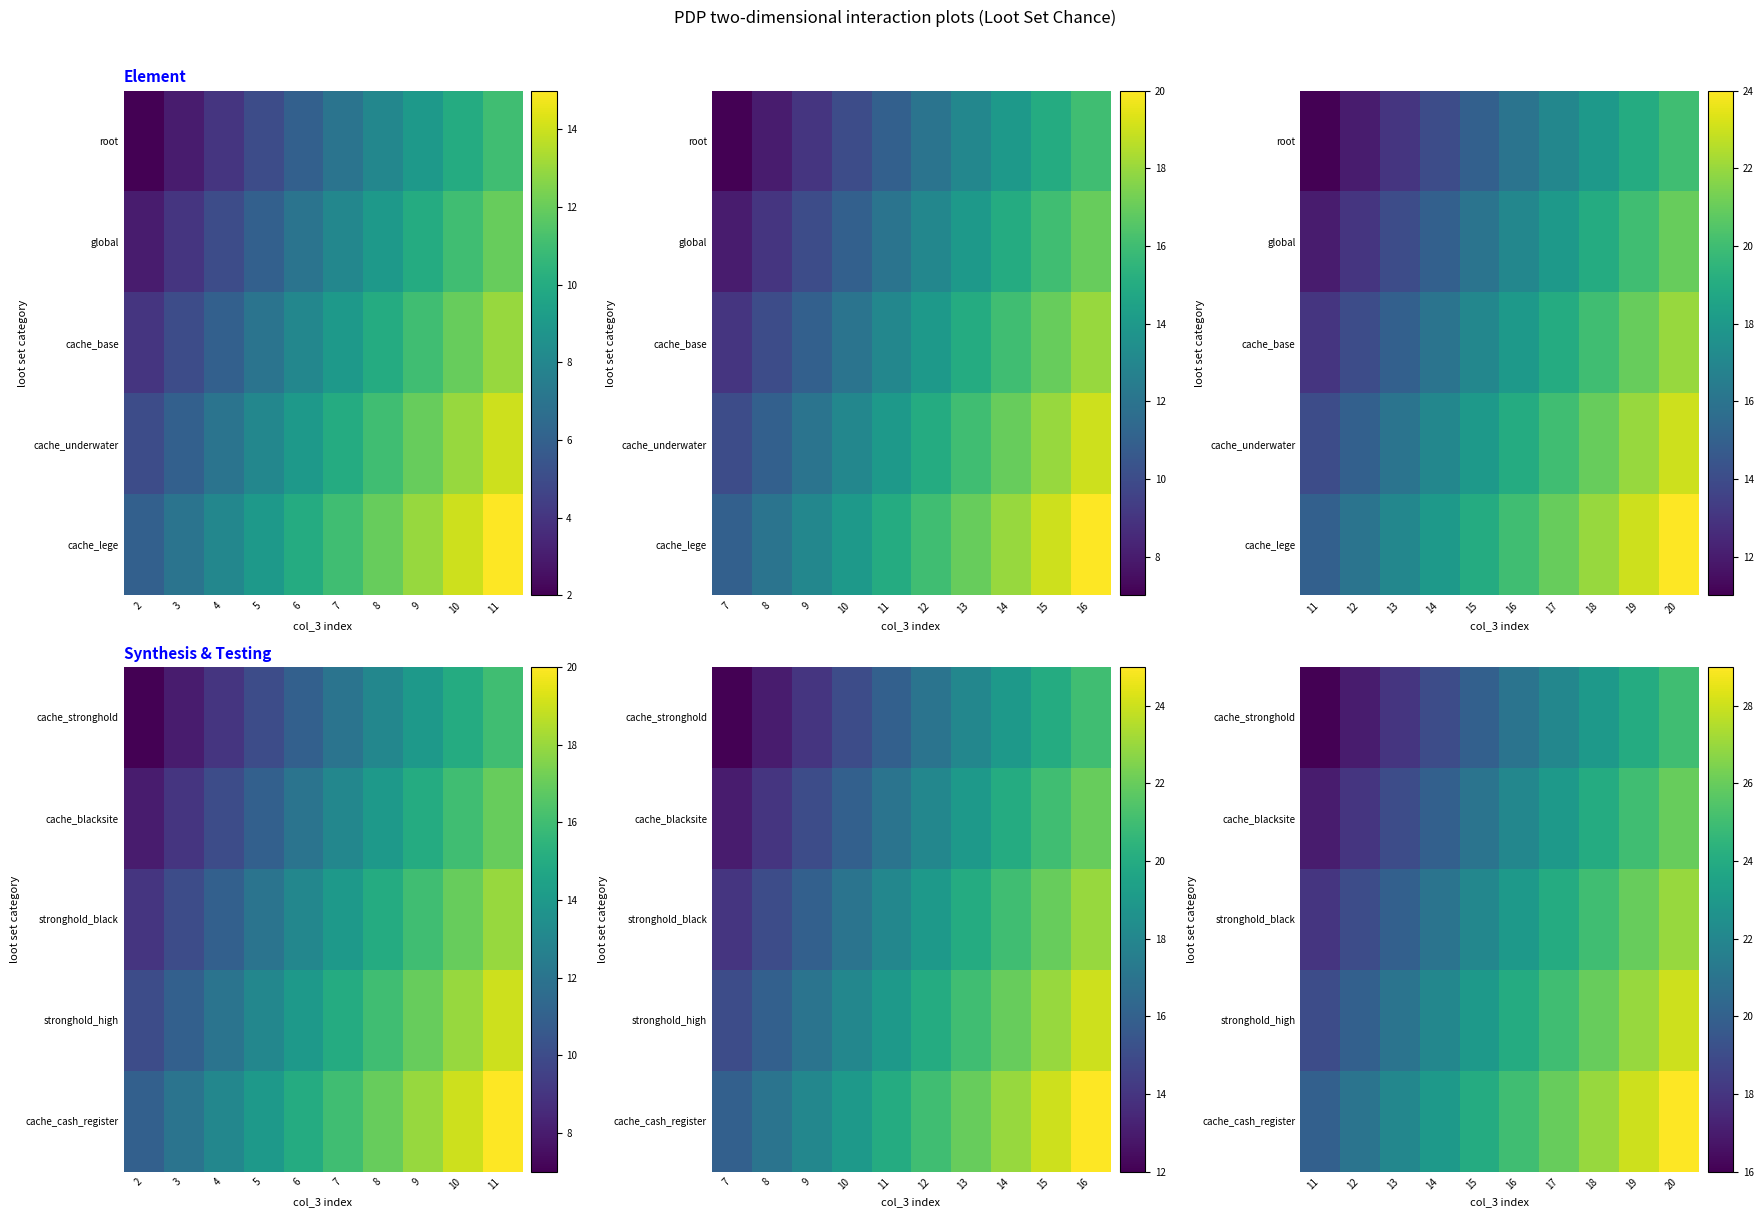

Which series has the largest total across all categories?

cache_cash_register